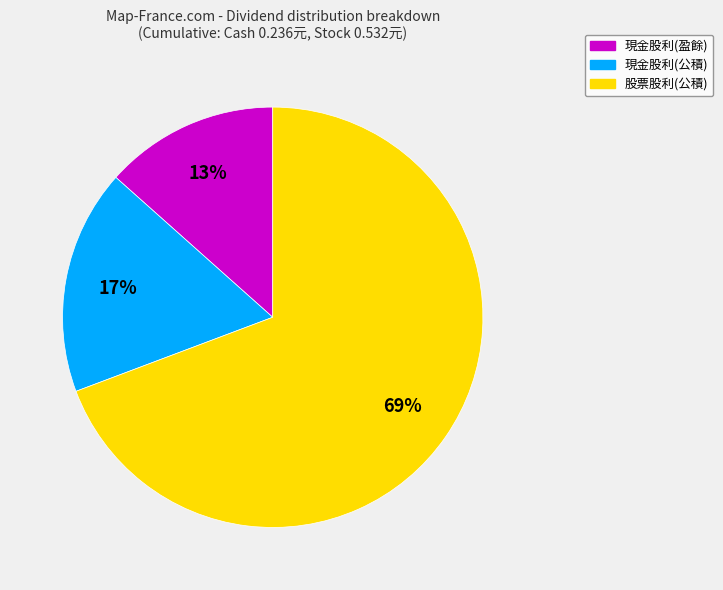

Is there any slice that represents more than half of the pie?

Yes